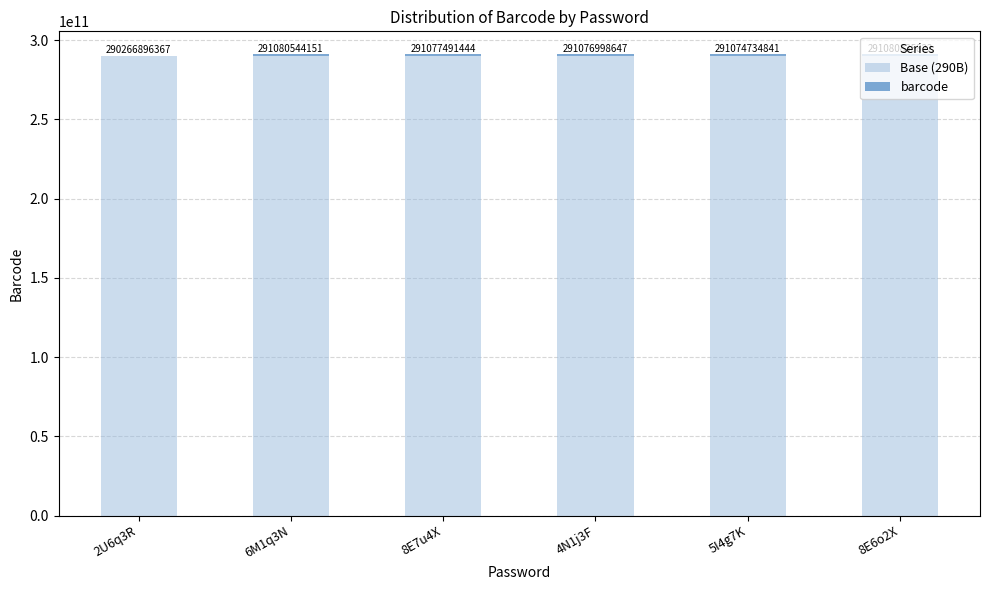

The Base (290B) series shows 196375493265 at 8E7u4X. True or false?

False